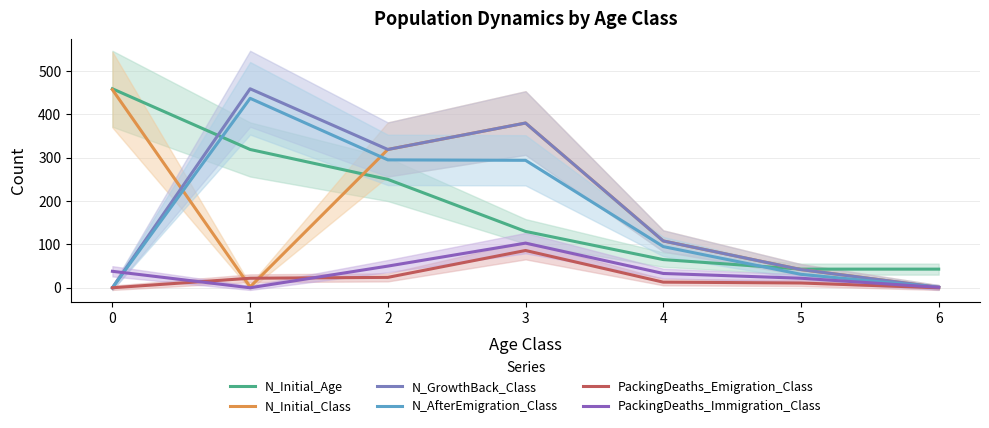

In N_Initial_Class, how many points are higher than both neighbors (excluding endpoints)?

1